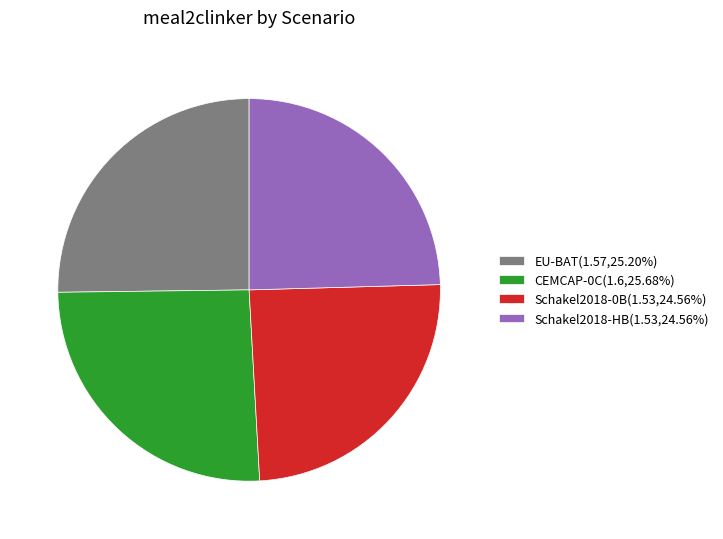

Does Schakel2018-0B(1.53,24.56%) account for over 50% of the chart?

No